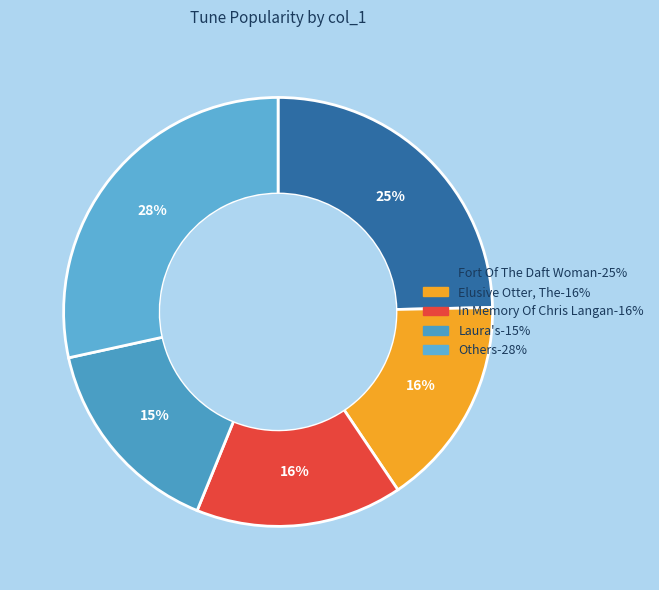

Is there a majority slice in this chart?

No